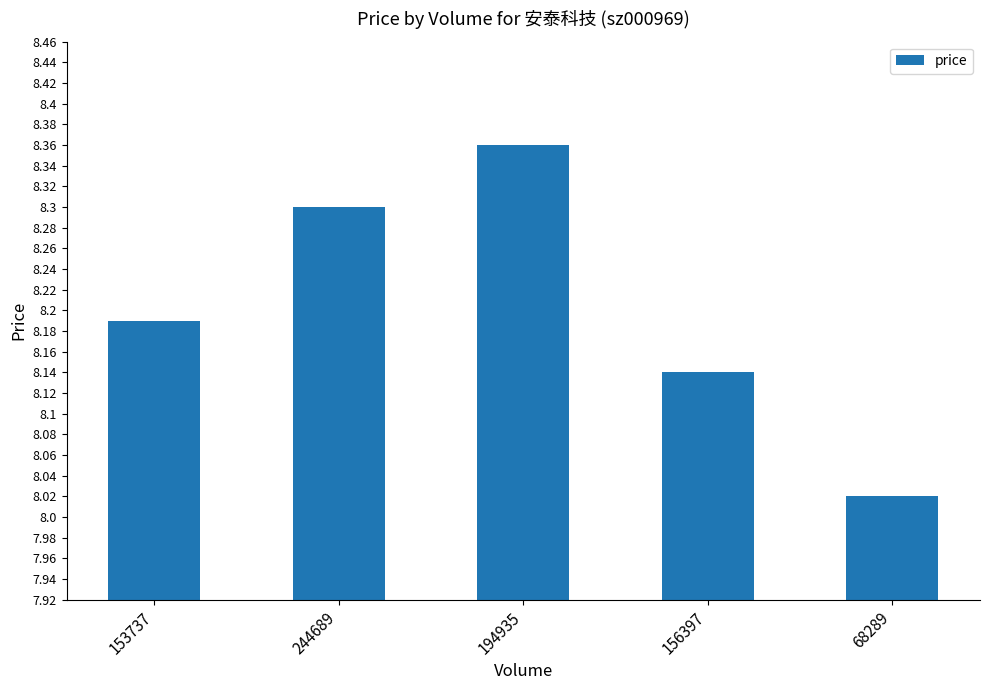

At which category does the chart reach its minimum across all series?

68289